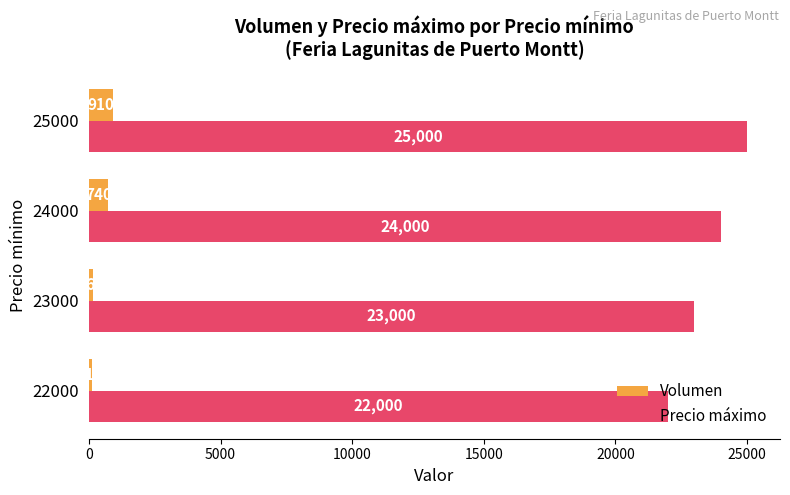

At which category does the chart reach its peak across all series?

25000